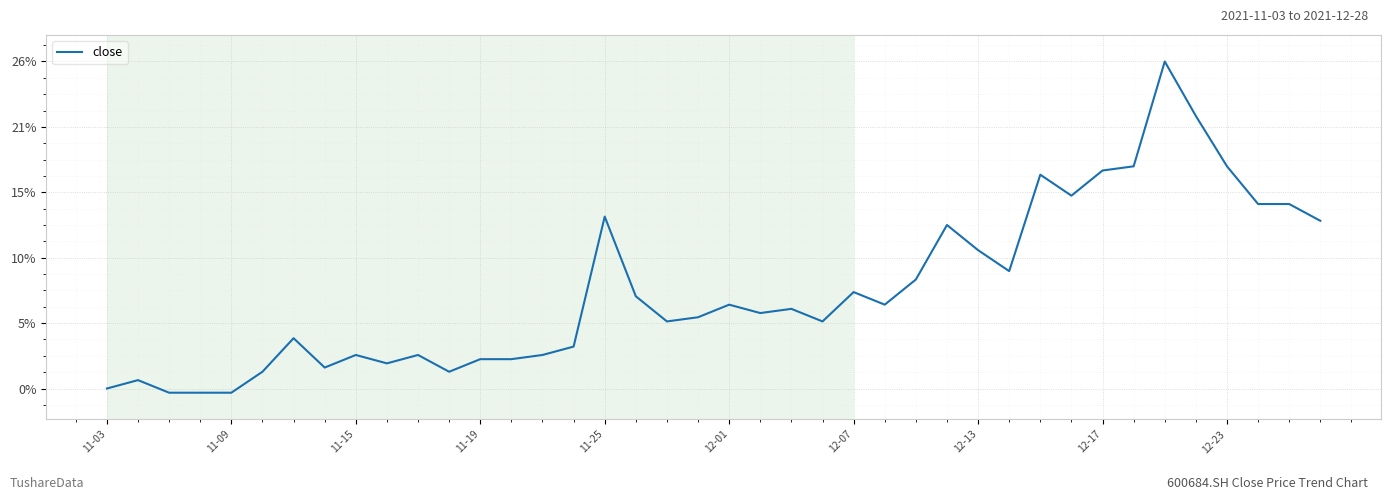

What is the average value?

7.7